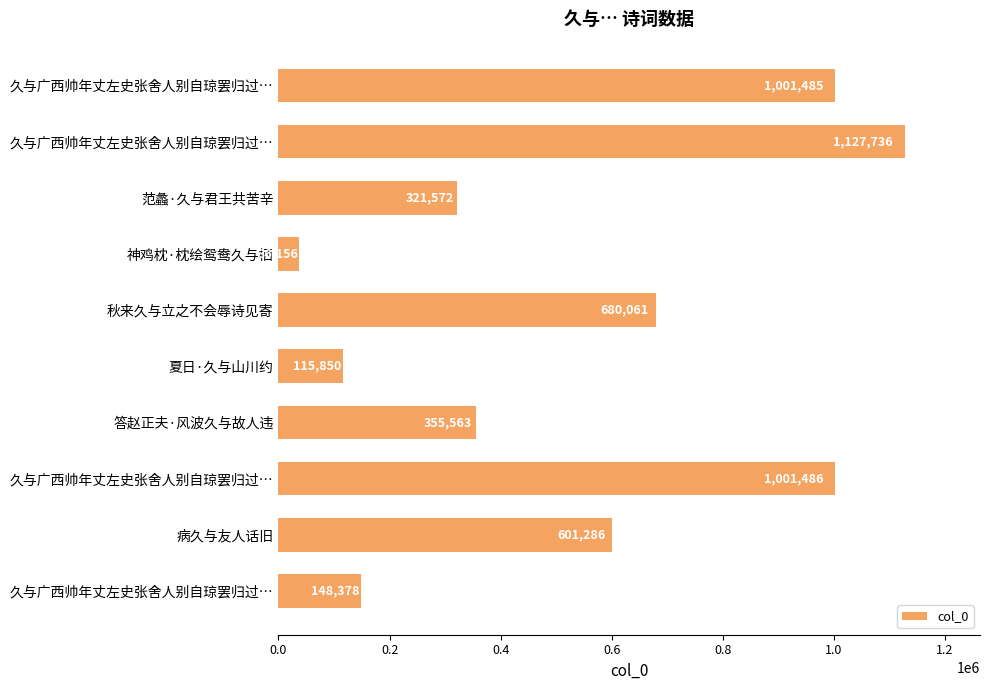

What is the smallest value displayed?

36156